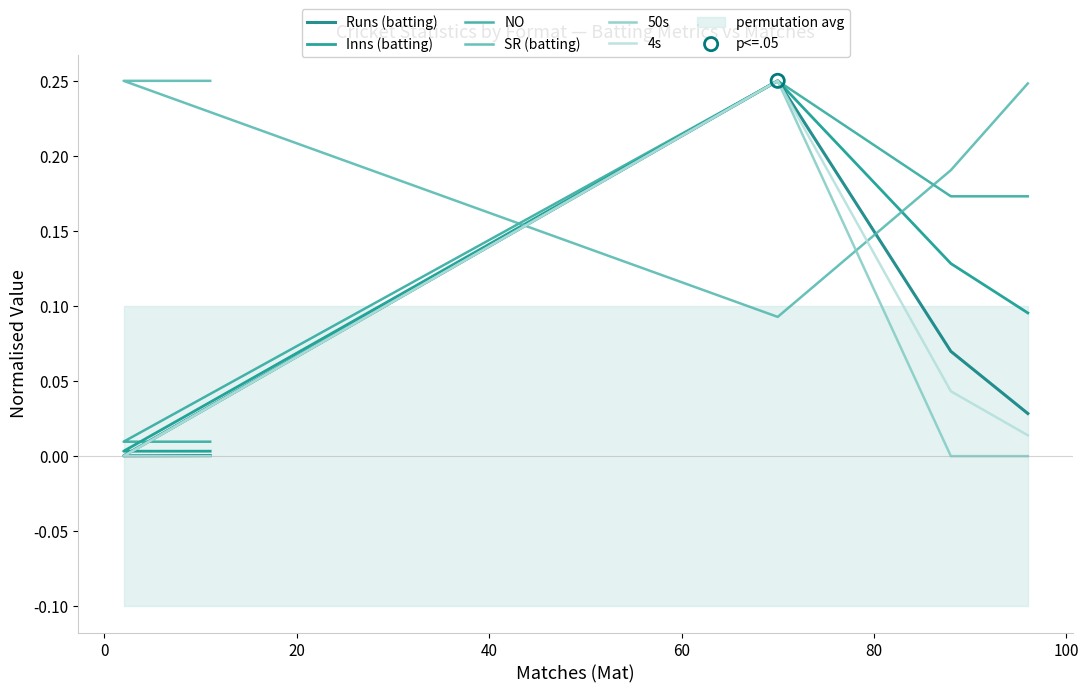

Which series has the widest spread of Y values?

50s